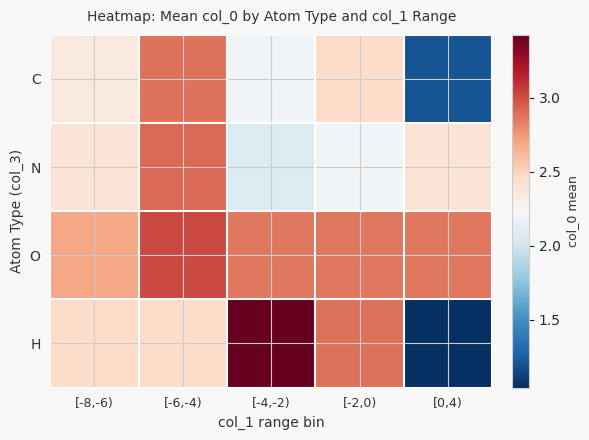

Which has a higher value, [0,4) or [-2,0)?

[-2,0)